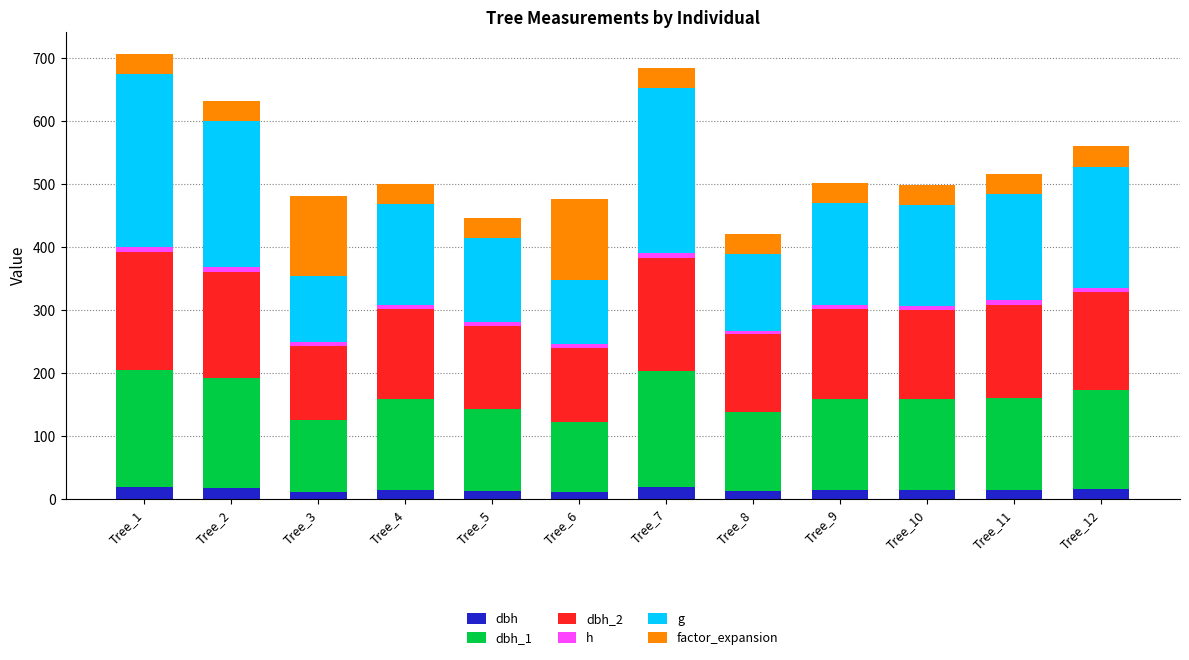

Rank the categories by g value from highest to lowest.

Tree_1, Tree_7, Tree_2, Tree_12, Tree_11, Tree_4, Tree_9, Tree_10, Tree_5, Tree_8, Tree_3, Tree_6